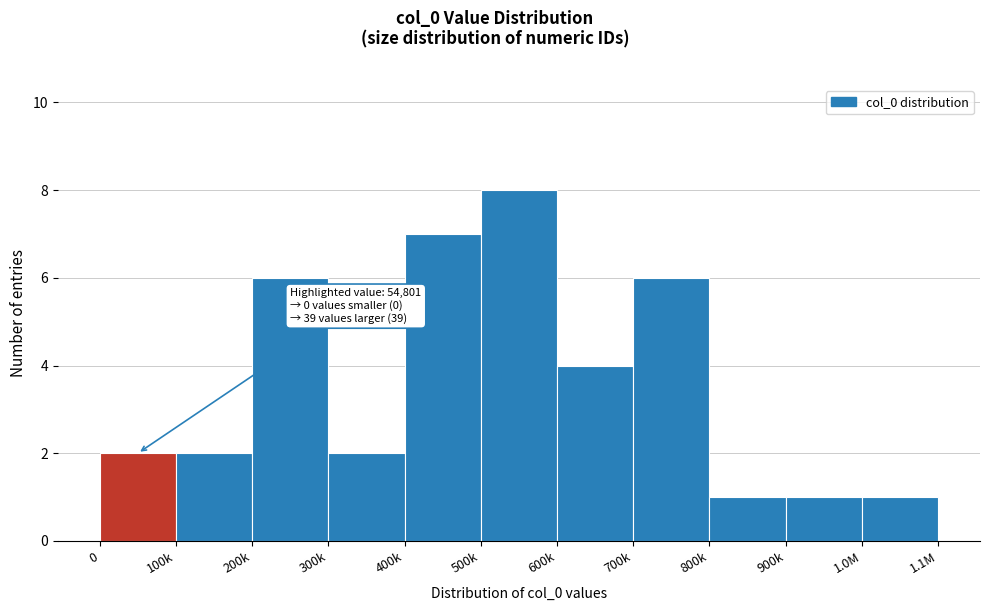

Reading right to left, transcribe all the data shown in this chart.

1.0M=1	900k=1	800k=1	700k=6	600k=4	500k=8	400k=7	300k=2	200k=6	100k=2	0=2